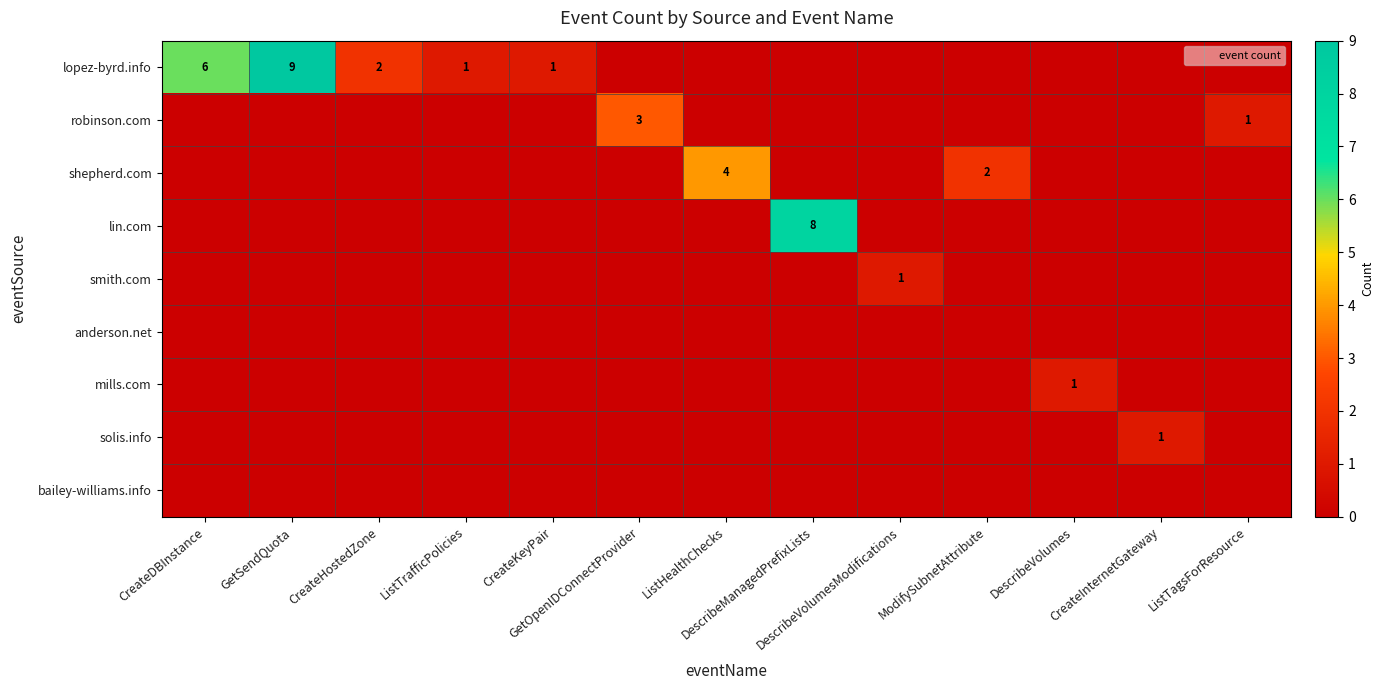

Is it true that lin.com equals 0 at ModifySubnetAttribute?

True